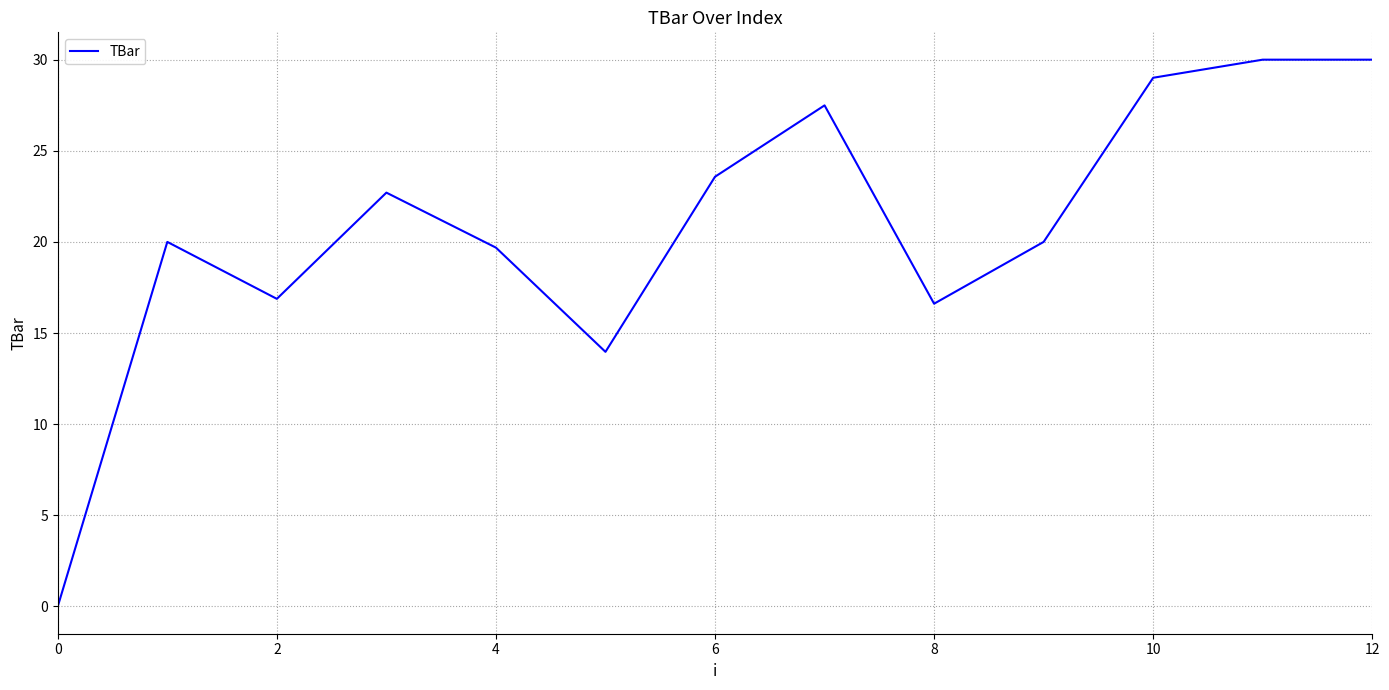

Reading left to right, transcribe all the data shown in this chart.

0.0	20.0	16.9	22.7	19.7	14.0	23.6	27.5	16.6	20.0	29.0	30.0	30.0